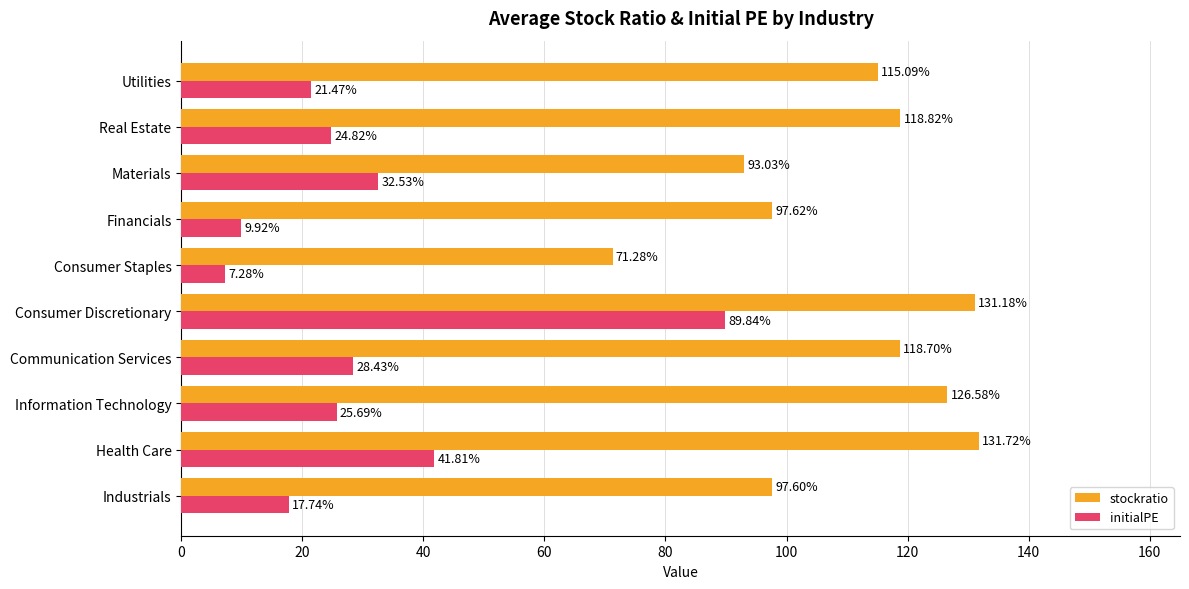

What is the total value across all series at Information Technology?

152.3